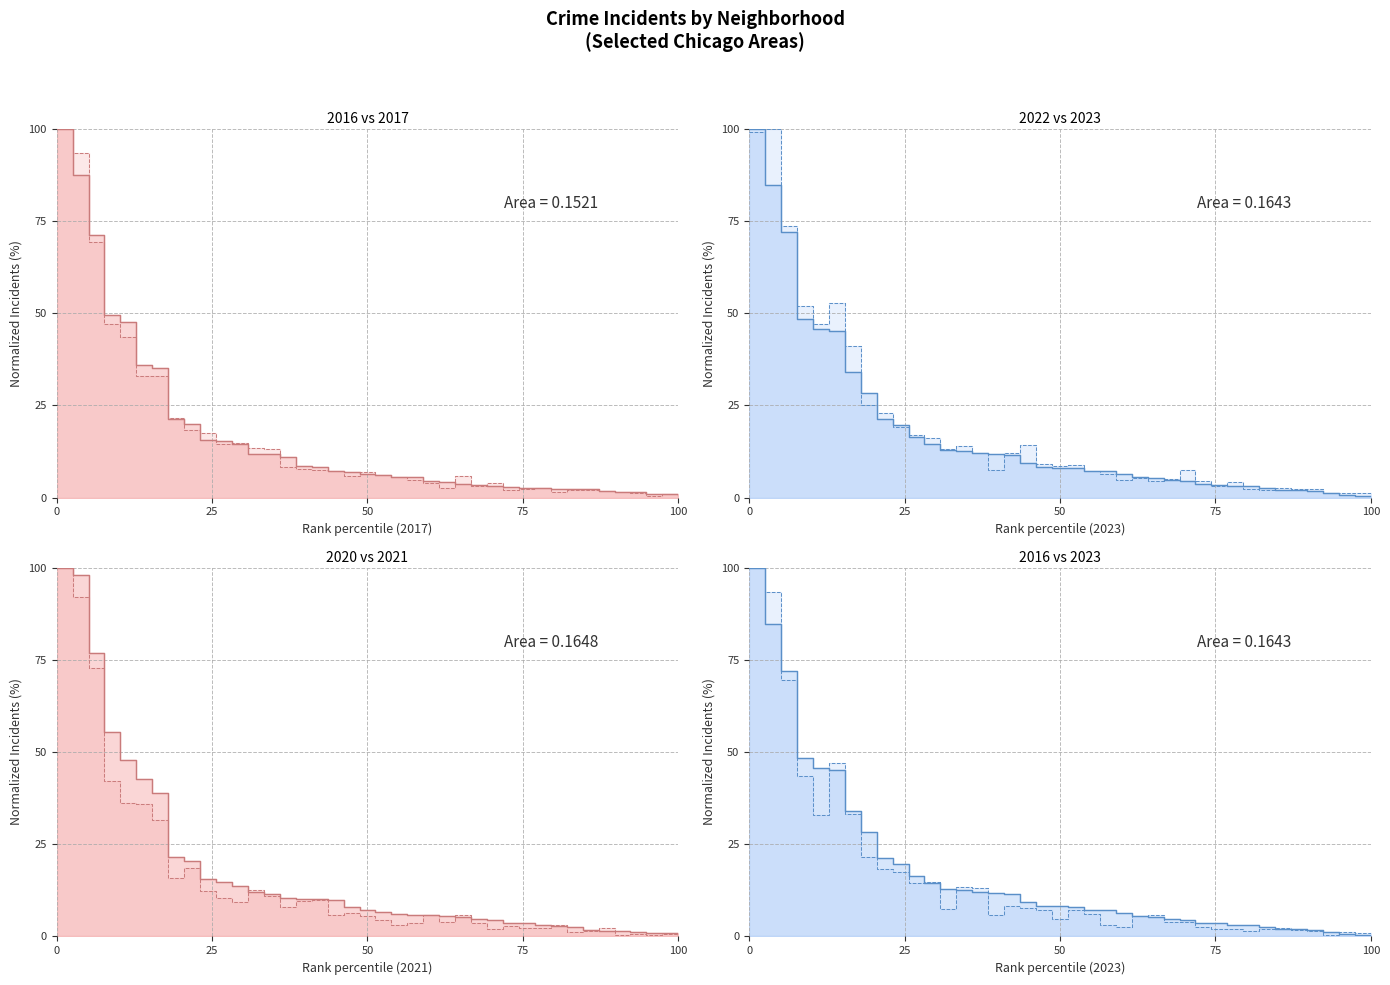

What is the value of the 2020 line point at the 35th from the left?

2.2